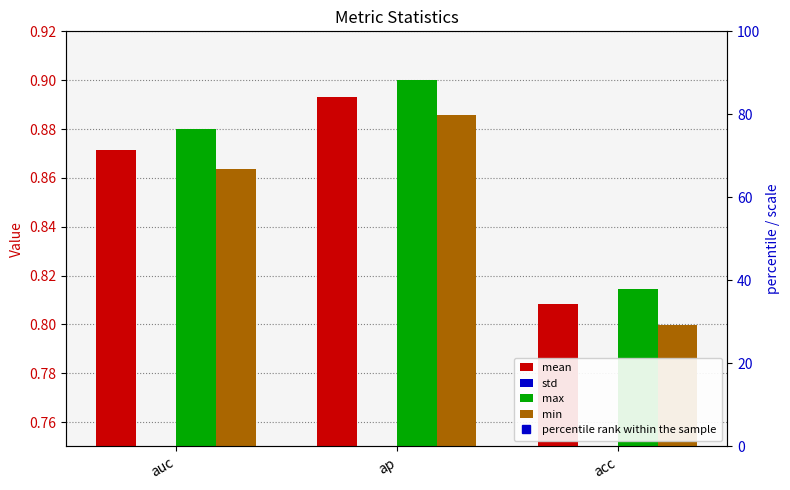

At how many categories does at least one series exceed 0?

3